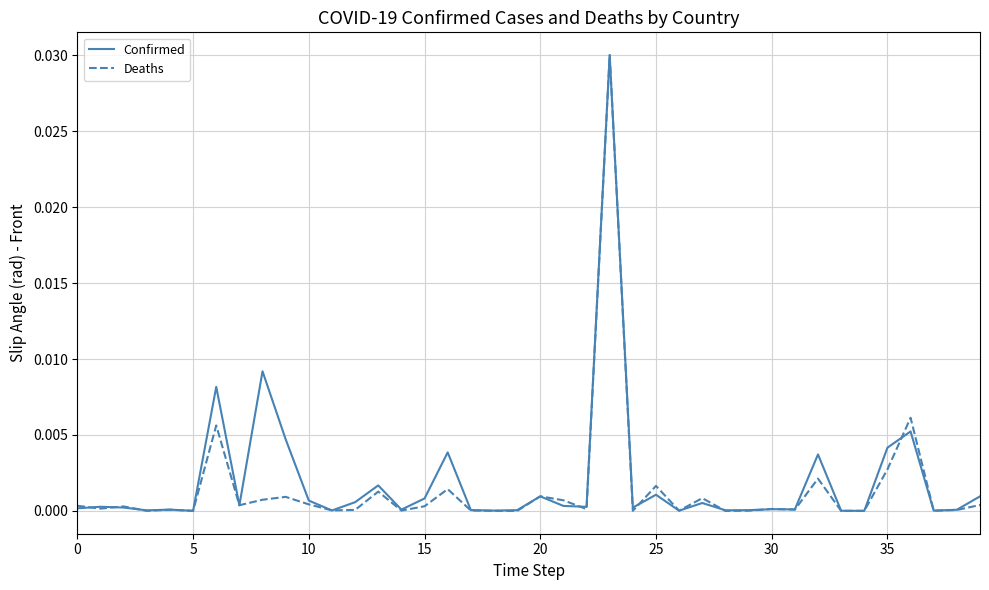

Which series has the largest range (max minus min)?

Deaths